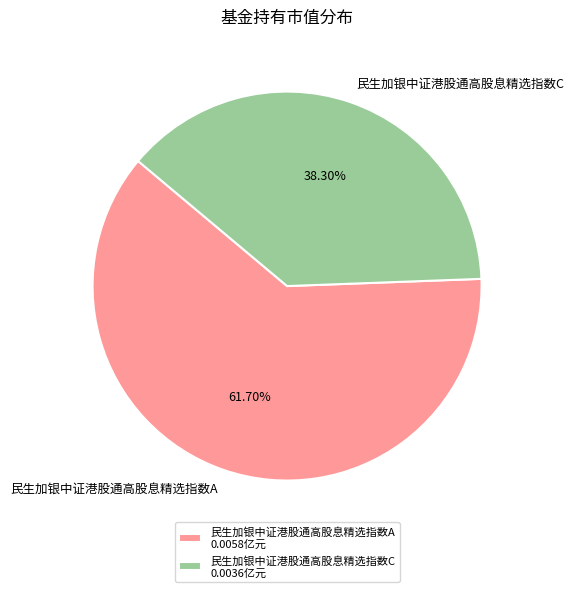

To the nearest percent, what portion does 民生加银中证港股通高股息精选指数A represent?

62%